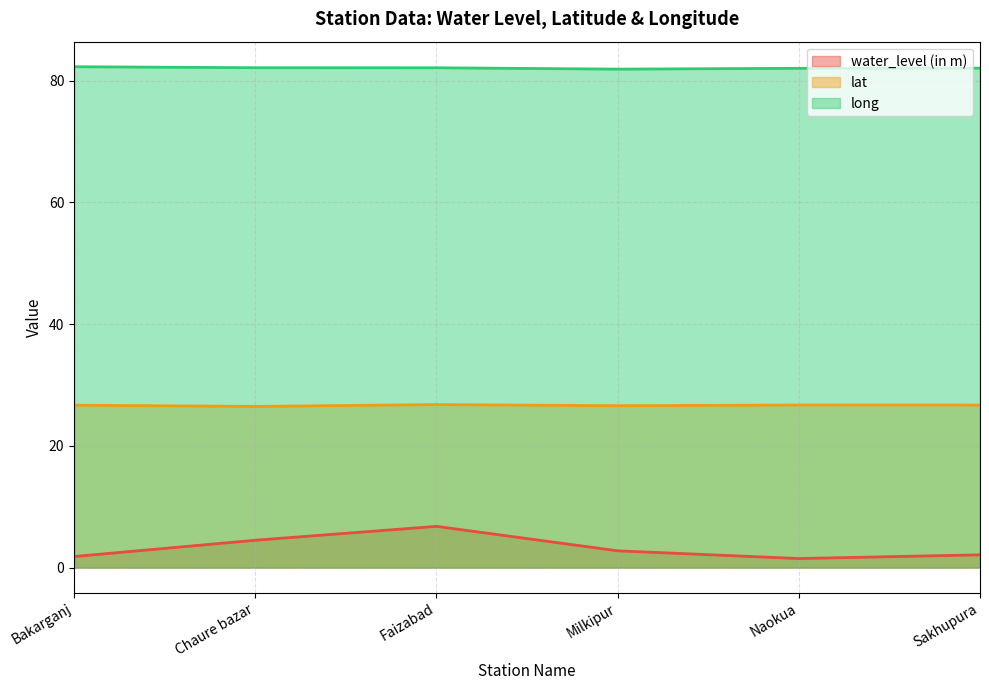

The lat series shows 5.8 at Faizabad. True or false?

False